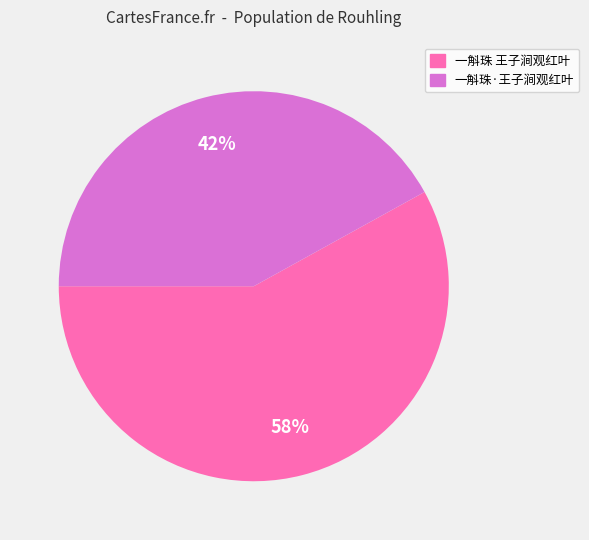

What is the ratio of the value at 一斛珠 王子涧观红叶 to the value at 一斛珠·王子涧观红叶?

1.4